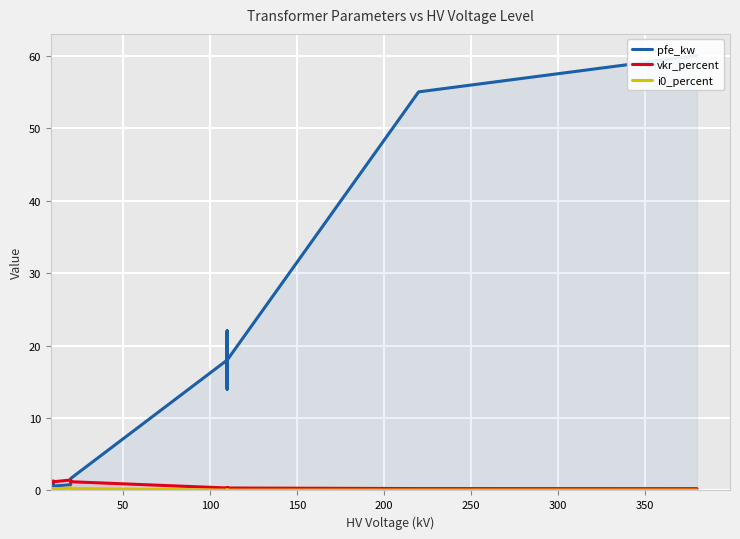

How many interior local peaks does the pfe_kw series have?

3